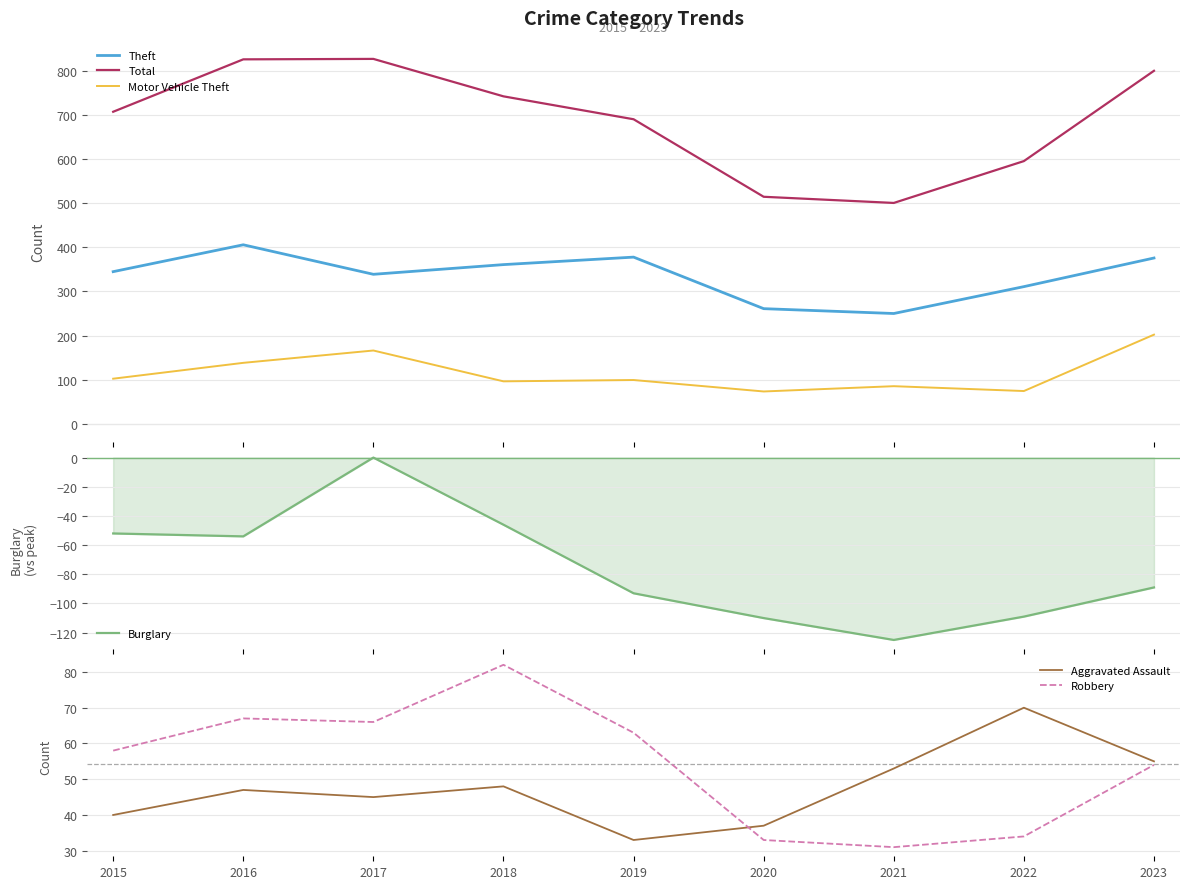

Which series has the largest range (max minus min)?

Total